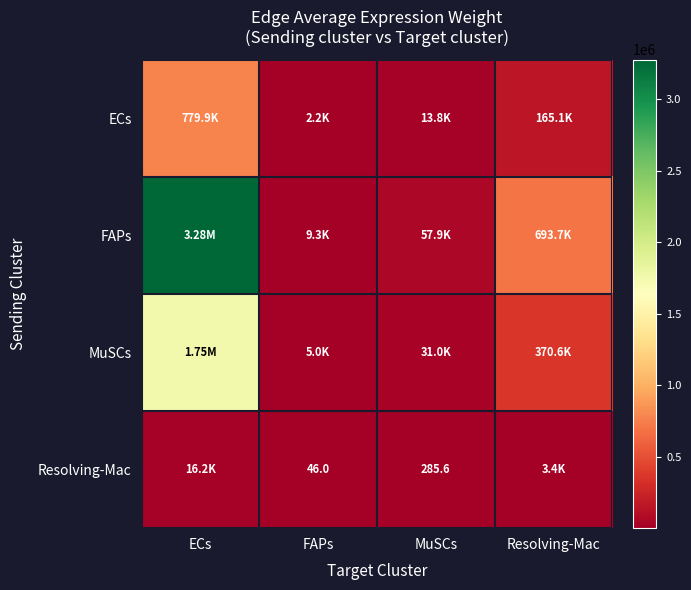

Is the value of MuSCs at MuSCs greater than the value of ECs at Resolving-Mac?

No